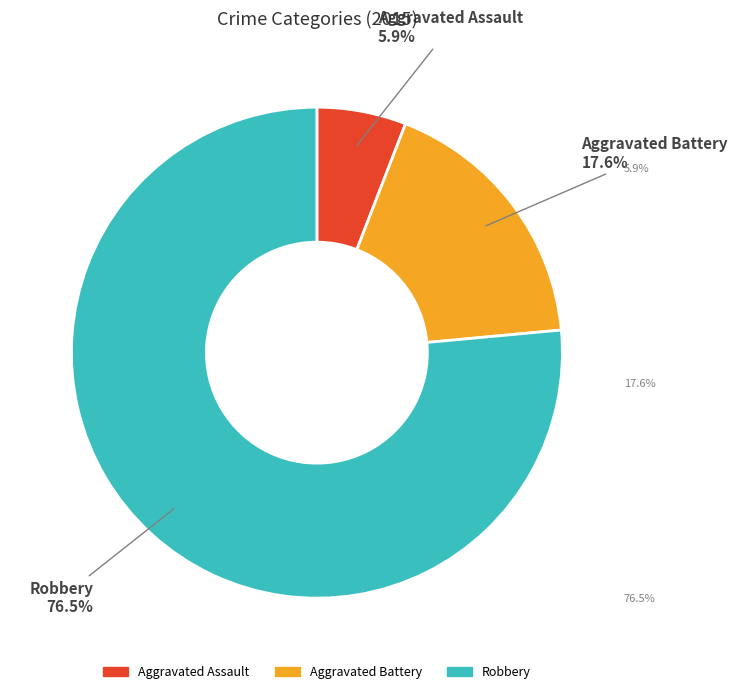

Does Robbery represent more than half of the total?

Yes